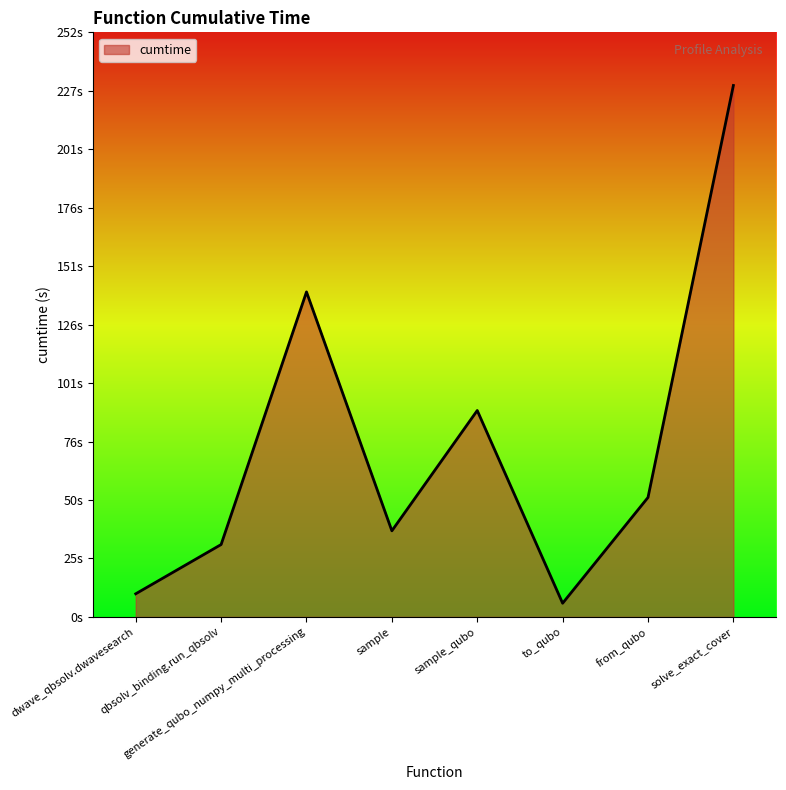

What is the value of the 7th point from the left?

51.5